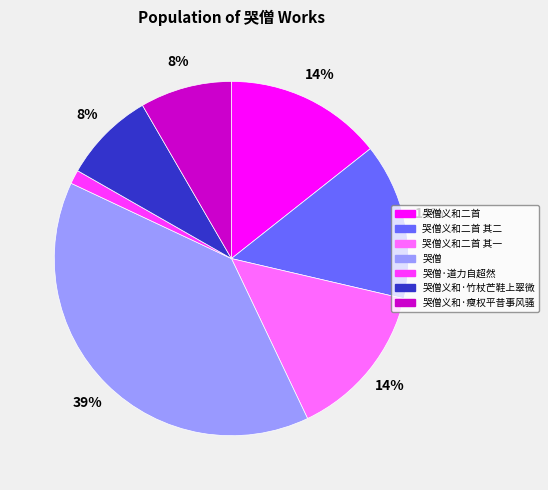

Is the sum of 哭僧义和·竹杖芒鞋上翠微 and 哭僧·道力自超然 greater than half?

No